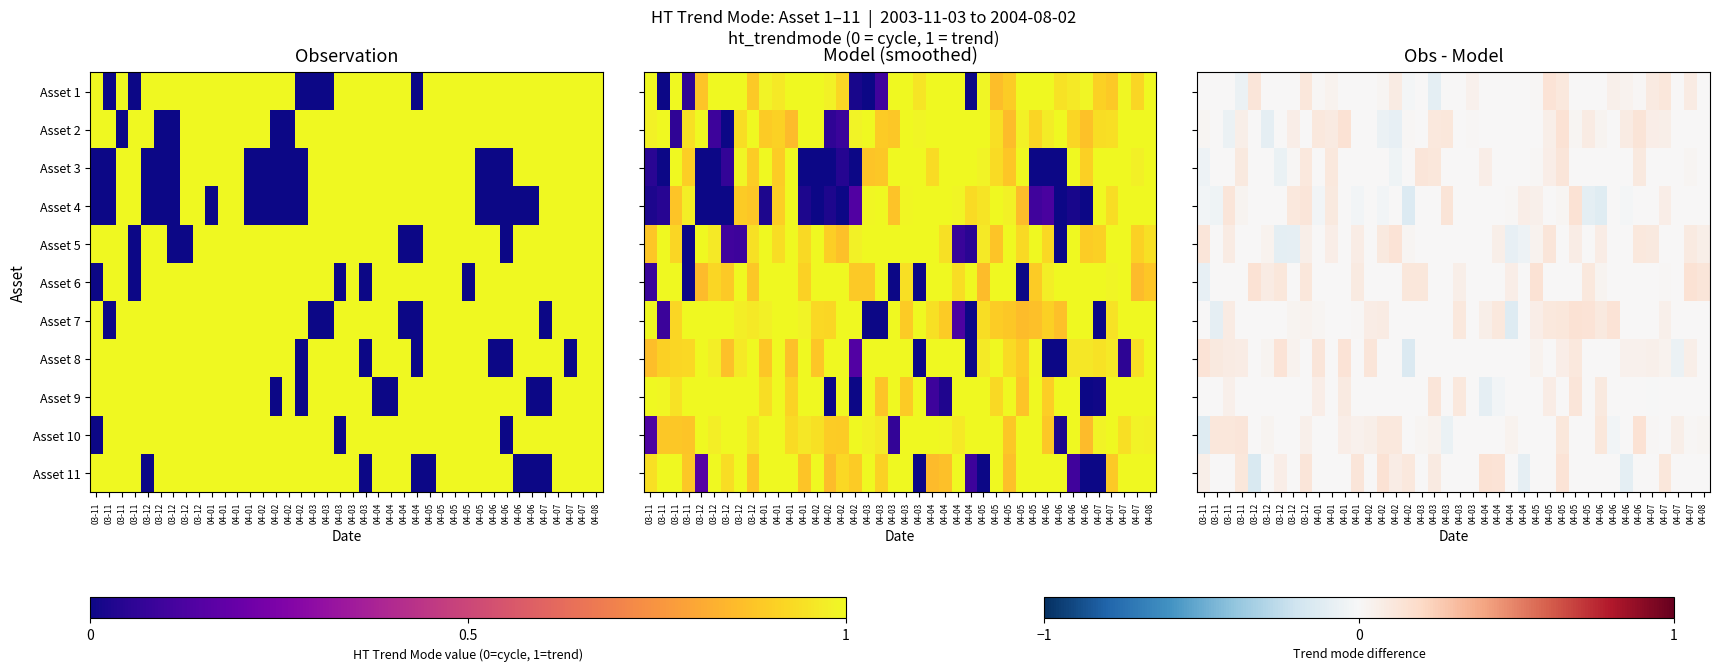

What is the difference between the Asset 1 values at 04-06 and 03-11?

0.1